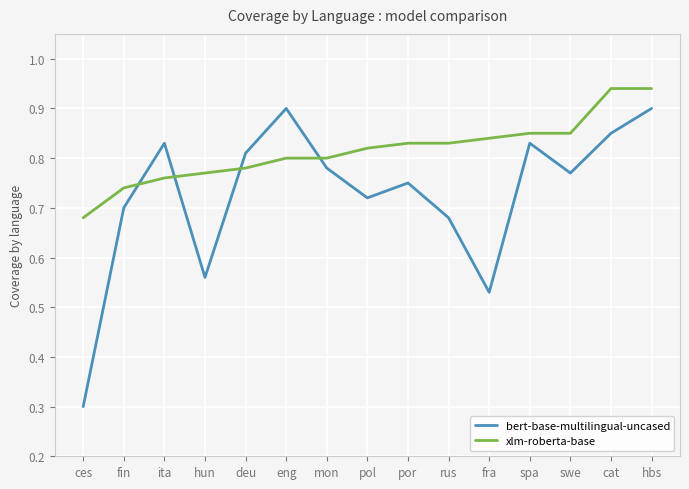

At hun, list the series in order from smallest to largest.

bert-base-multilingual-uncased, xlm-roberta-base